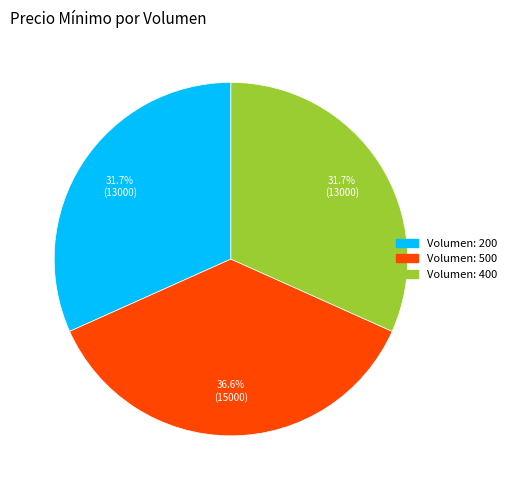

Does any single category account for the majority?

No